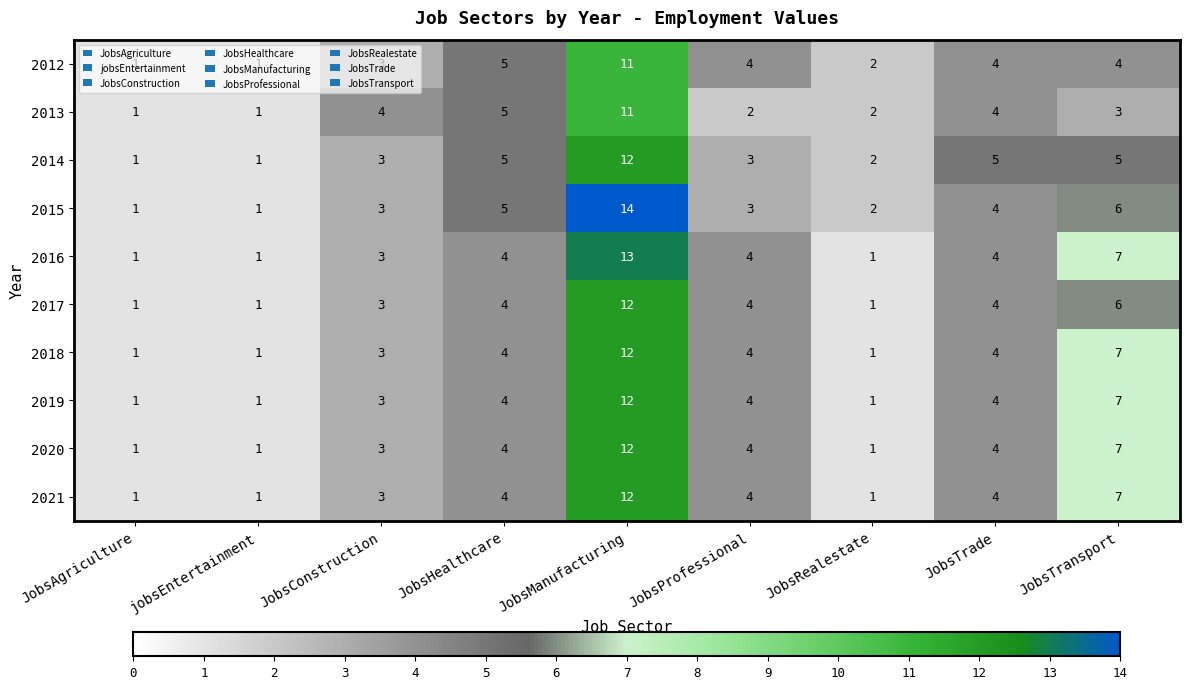

How many categories are shown in the chart?

9